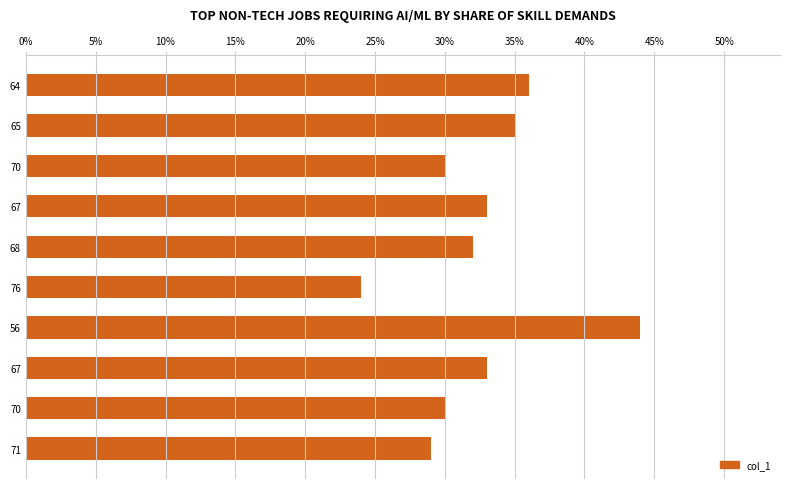

How many bars are there in total?

10